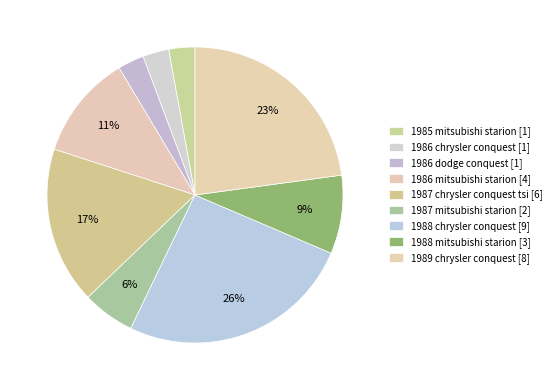

Is 1986 chrysler conquest the majority of the pie?

No